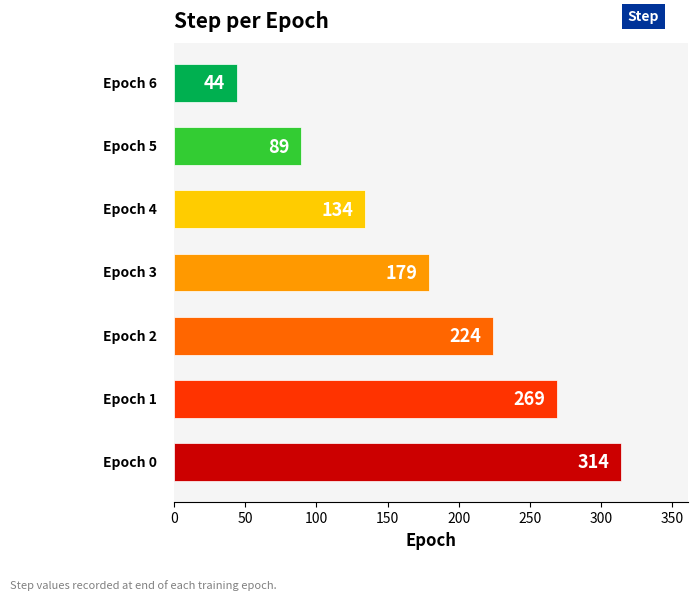

Count the number of data series in this chart.

1